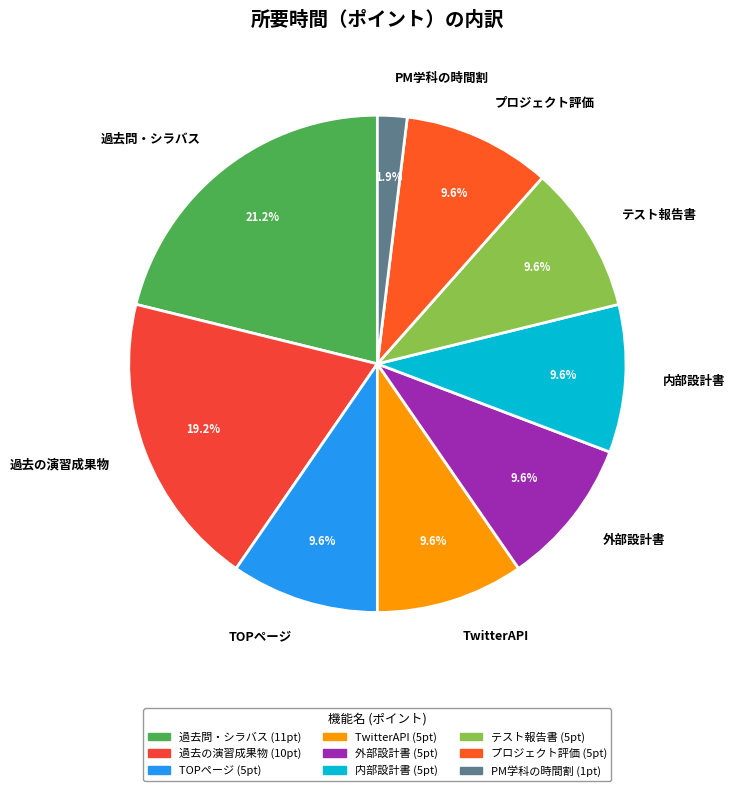

To the nearest percent, what is the difference between the largest and smallest slice percentages?

19%